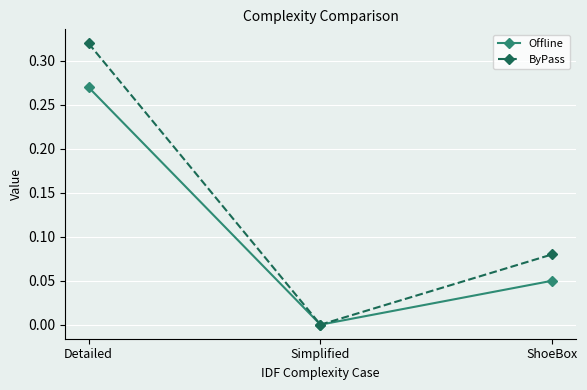

The ByPass series shows 0.0 at Simplified. True or false?

True